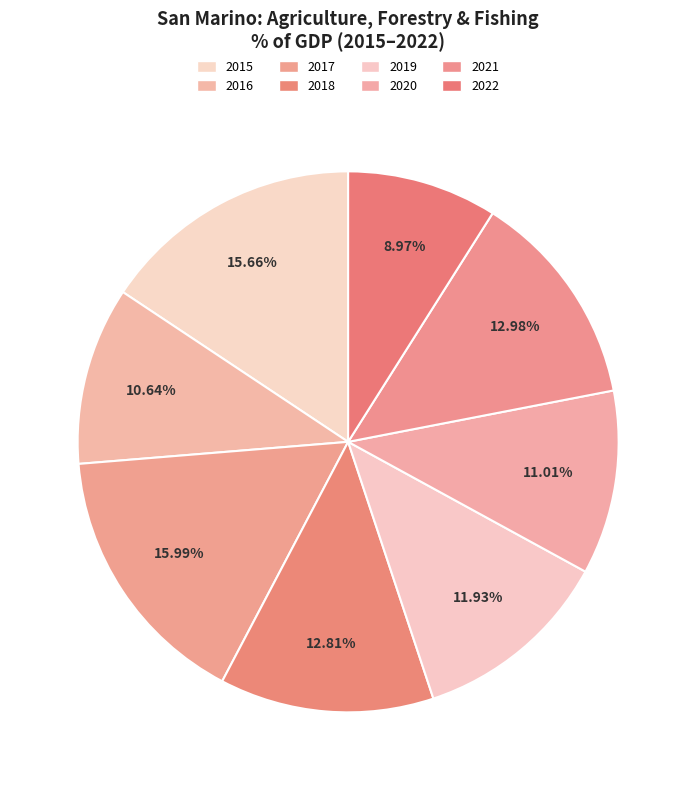

Does 2021 account for over 50% of the chart?

No